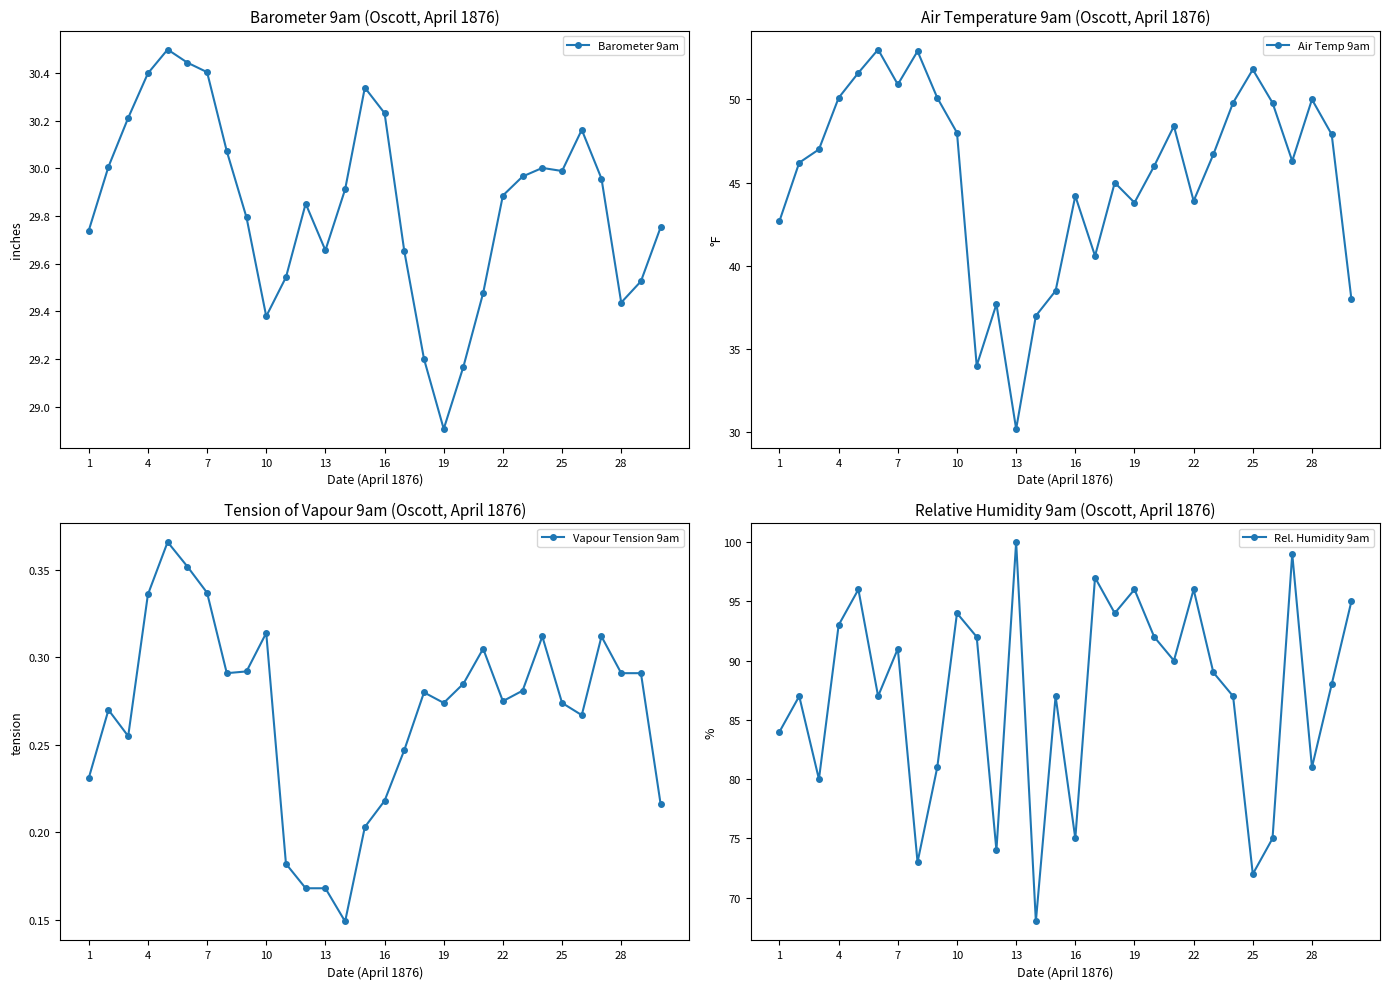

Which category has the lowest value in the Barometer 9am series?

19